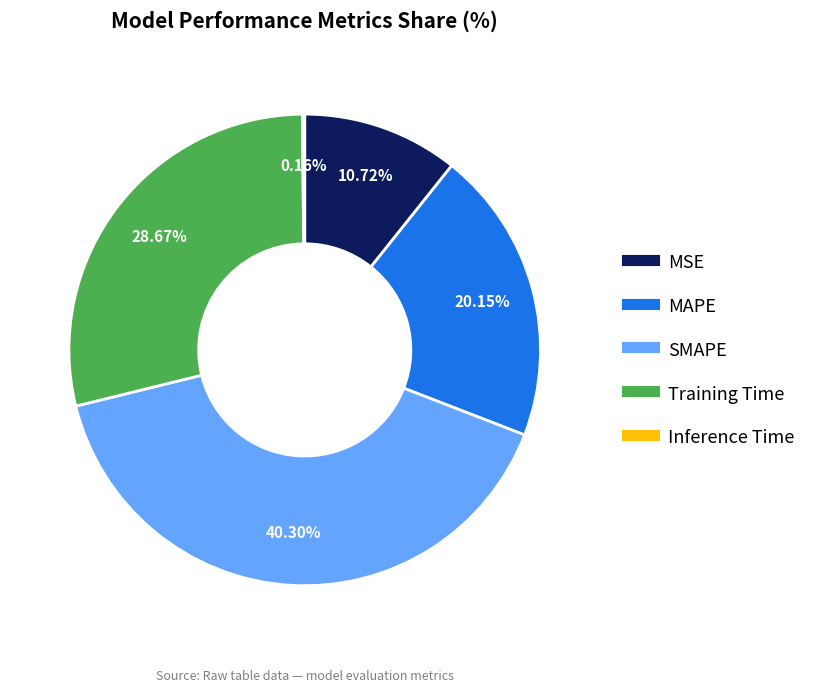

True or false: MSE accounts for 11% of the total.

True